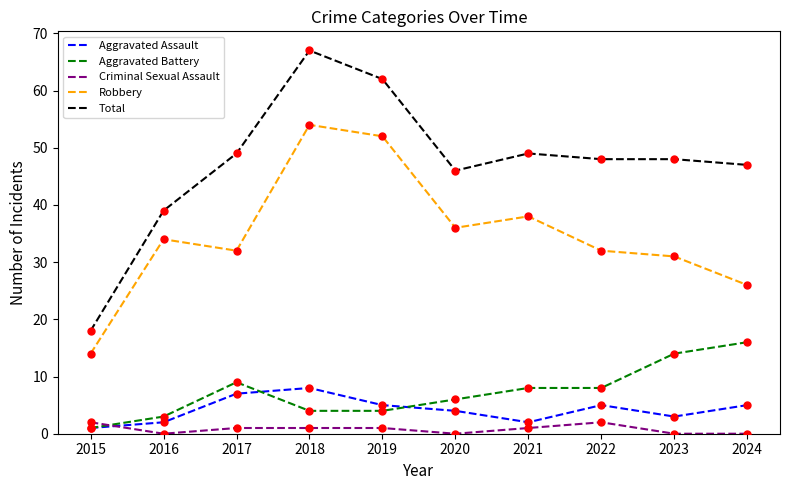

What is the difference between the maximum and second lowest values in the Criminal Sexual Assault series?

2